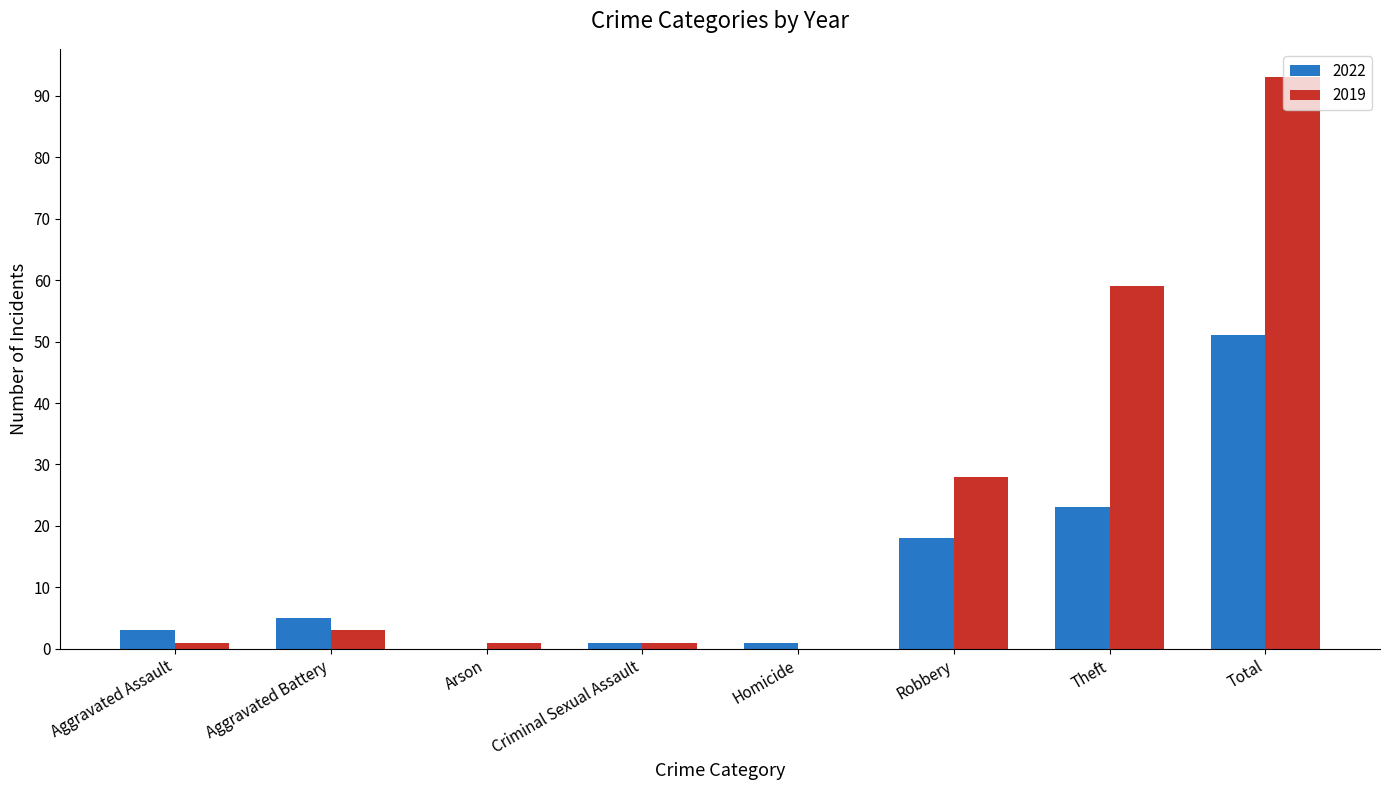

Read the 2022 value at Robbery, to the nearest 5.

20